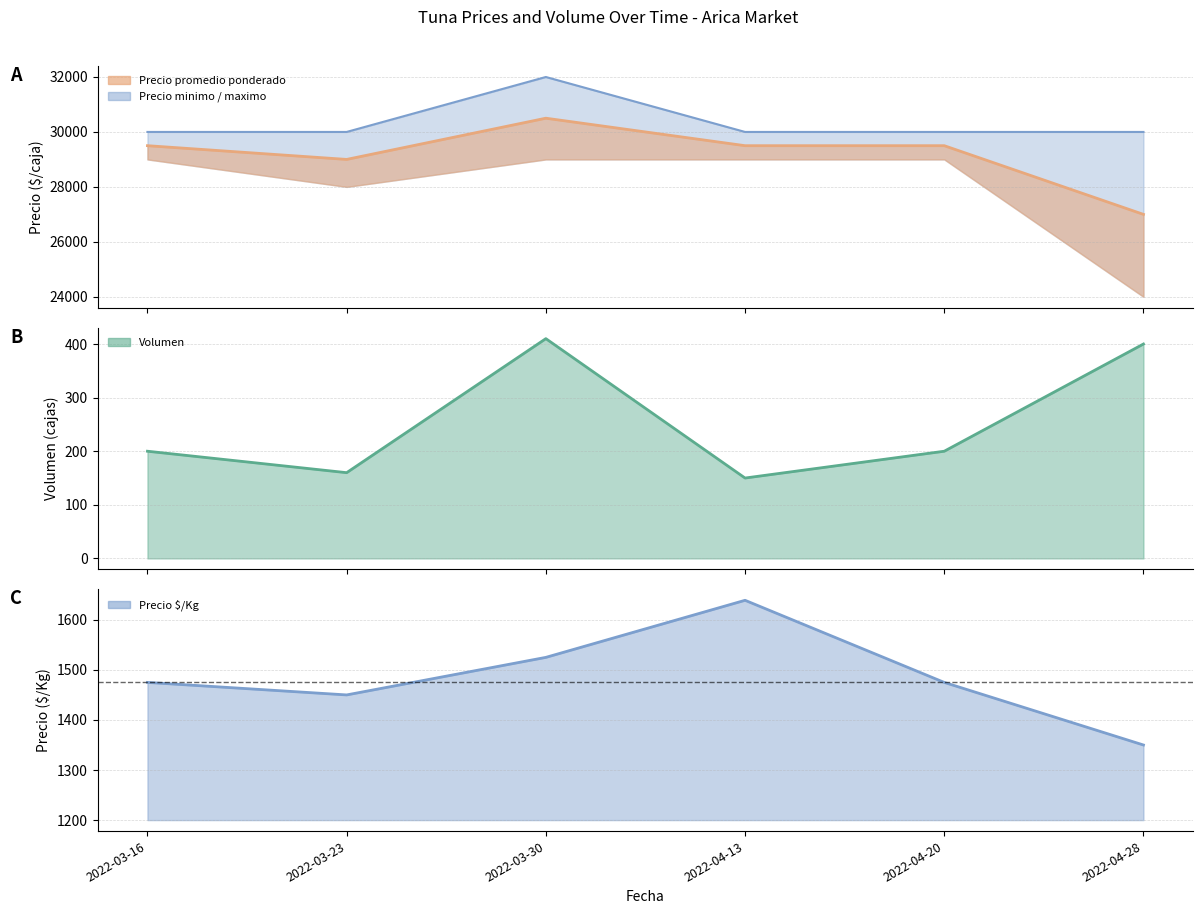

Reading left to right, transcribe all the data shown in this chart.

Volumen: 200	160	410	150	200	400
Precio $/Kg: 1475	1450	1525	1639	1475	1350